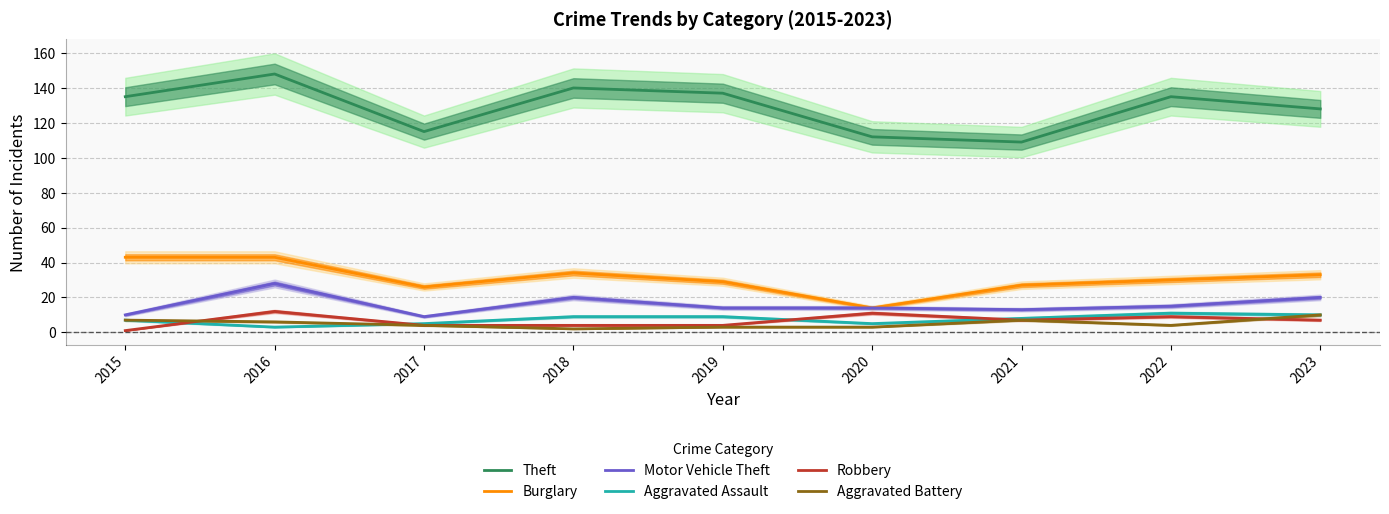

Is it true that Burglary equals 33 at 2023?

True